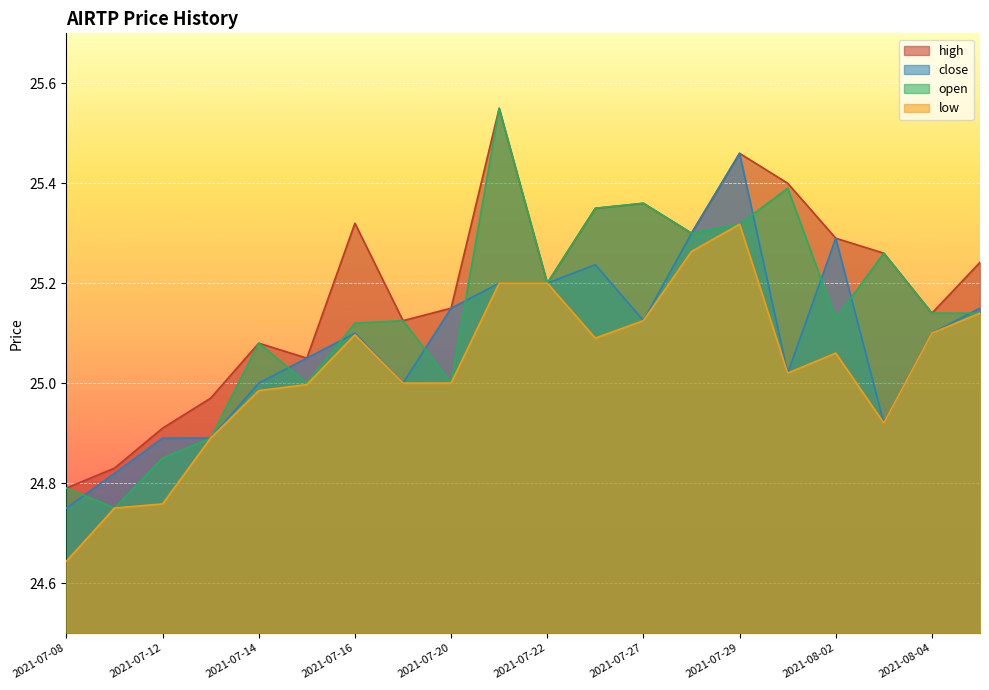

Reading left to right, transcribe all the data shown in this chart.

high: 2021-07-08=24.8	2021-07-09=24.8	2021-07-12=24.9	2021-07-13=25.0	2021-07-14=25.1	2021-07-15=25.1	2021-07-16=25.3	2021-07-19=25.1	2021-07-20=25.1	2021-07-21=25.6	2021-07-22=25.2	2021-07-26=25.3	2021-07-27=25.4	2021-07-28=25.3	2021-07-29=25.5	2021-07-30=25.4	2021-08-02=25.3	2021-08-03=25.3	2021-08-04=25.1	2021-08-05=25.2
close: 2021-07-08=24.7	2021-07-09=24.8	2021-07-12=24.9	2021-07-13=24.9	2021-07-14=25.0	2021-07-15=25.1	2021-07-16=25.1	2021-07-19=25.0	2021-07-20=25.1	2021-07-21=25.2	2021-07-22=25.2	2021-07-26=25.2	2021-07-27=25.1	2021-07-28=25.3	2021-07-29=25.5	2021-07-30=25.0	2021-08-02=25.3	2021-08-03=24.9	2021-08-04=25.1	2021-08-05=25.1
open: 2021-07-08=24.8	2021-07-09=24.8	2021-07-12=24.9	2021-07-13=24.9	2021-07-14=25.1	2021-07-15=25.0	2021-07-16=25.1	2021-07-19=25.1	2021-07-20=25.0	2021-07-21=25.6	2021-07-22=25.2	2021-07-26=25.3	2021-07-27=25.4	2021-07-28=25.3	2021-07-29=25.3	2021-07-30=25.4	2021-08-02=25.1	2021-08-03=25.3	2021-08-04=25.1	2021-08-05=25.1
low: 2021-07-08=24.6	2021-07-09=24.8	2021-07-12=24.8	2021-07-13=24.9	2021-07-14=25.0	2021-07-15=25.0	2021-07-16=25.1	2021-07-19=25.0	2021-07-20=25.0	2021-07-21=25.2	2021-07-22=25.2	2021-07-26=25.1	2021-07-27=25.1	2021-07-28=25.3	2021-07-29=25.3	2021-07-30=25.0	2021-08-02=25.1	2021-08-03=24.9	2021-08-04=25.1	2021-08-05=25.1